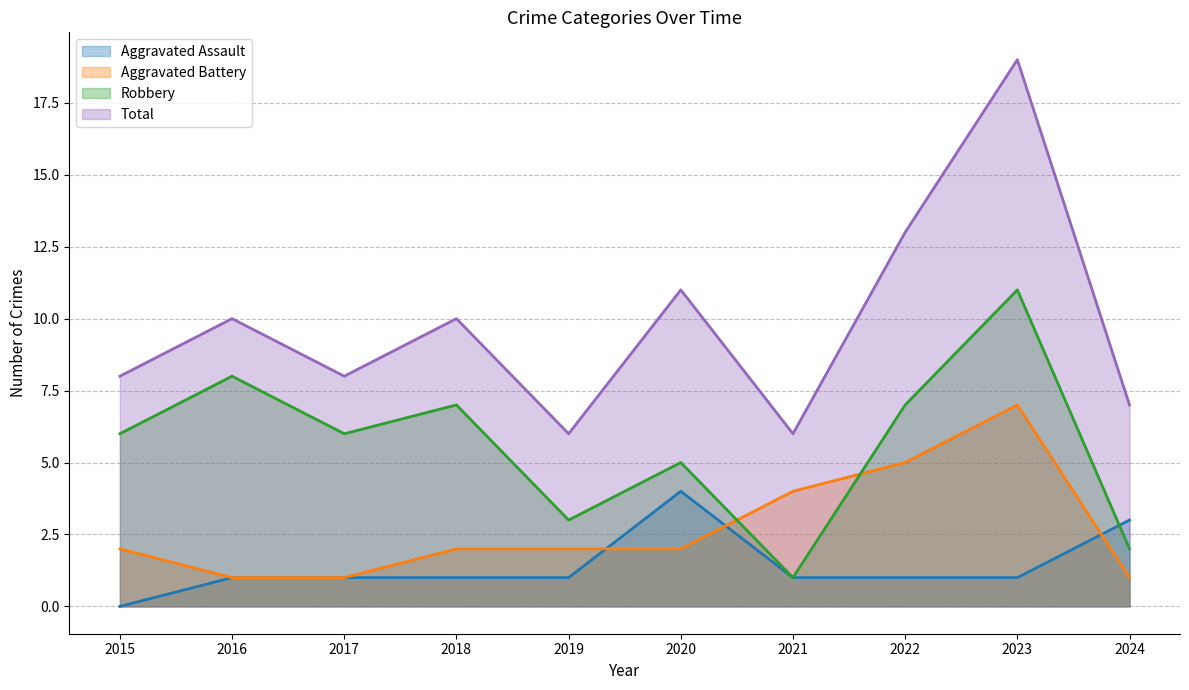

Count the number of data series in this chart.

4